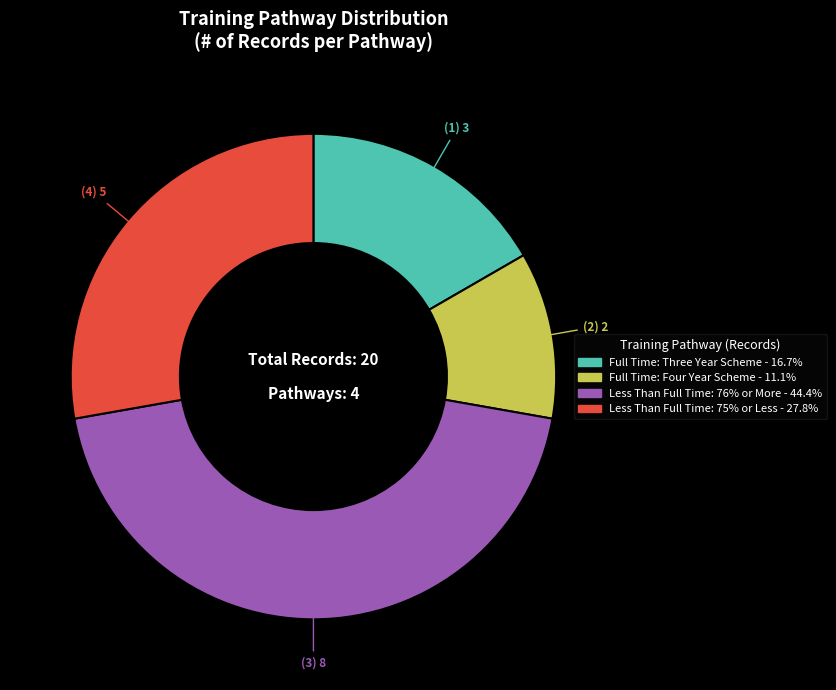

Combined, do Less Than Full Time: 75% or Less and Less Than Full Time: 76% or More account for over 50%?

Yes